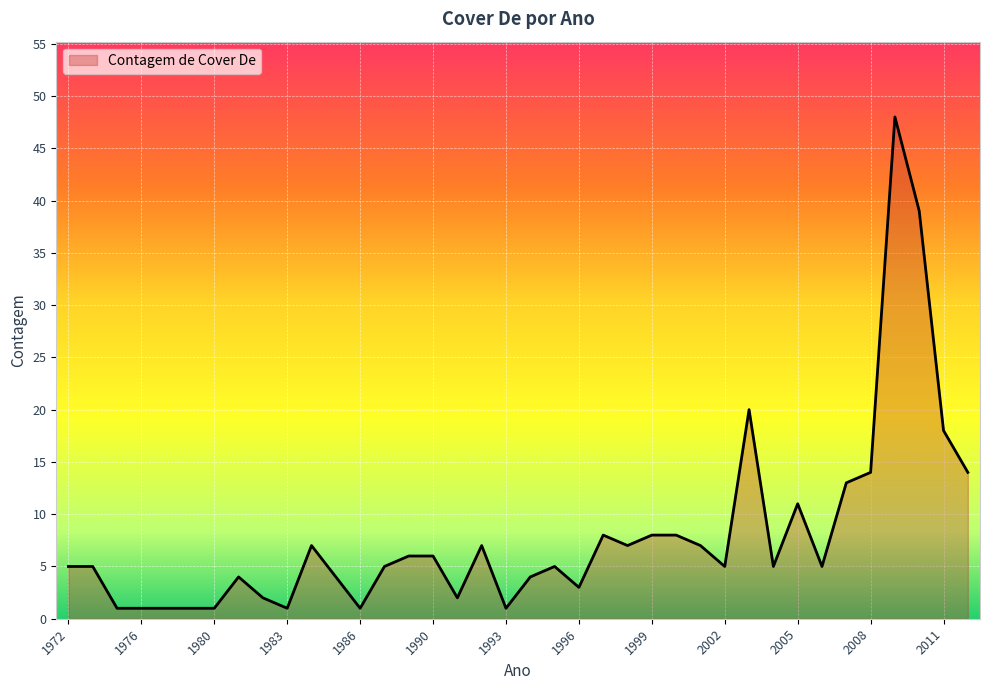

What is the difference between the maximum and minimum values?

47